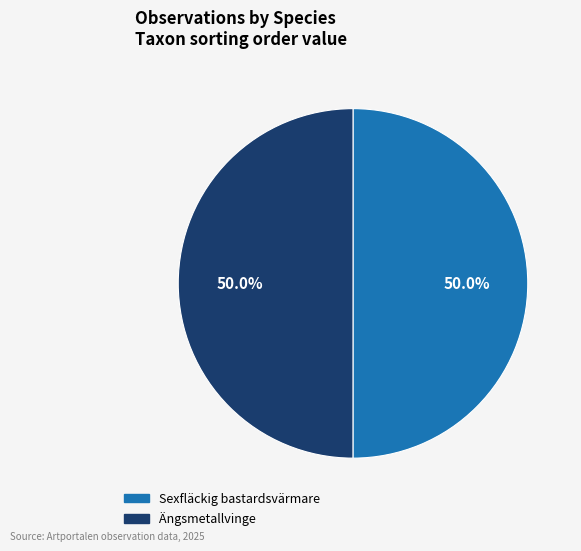

What is the ratio of the value at Sexfläckig bastardsvärmare to the value at Ängsmetallvinge?

1.0